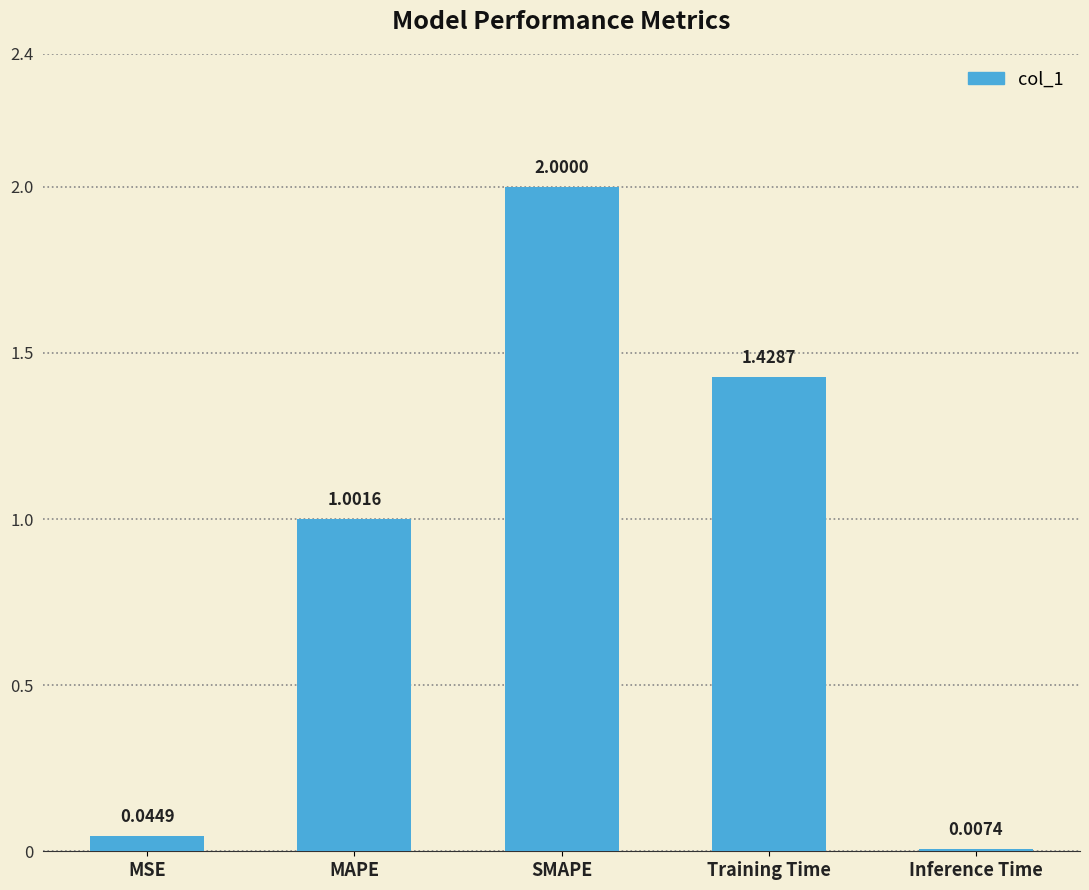

Which has a higher value, MAPE or SMAPE?

SMAPE